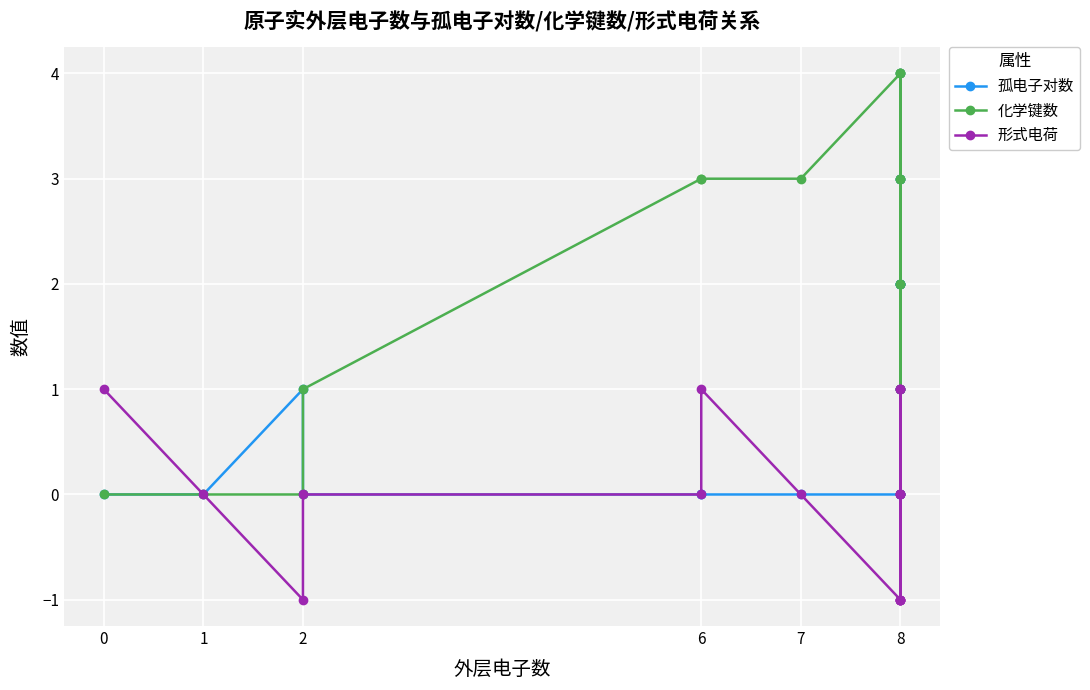

The 化学键数 series shows 2 at 8. True or false?

False